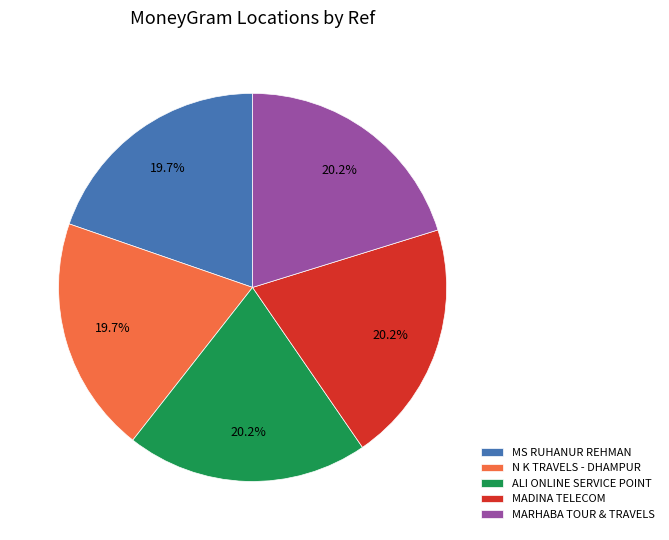

To the nearest percent, what percentage of the pie is MARHABA TOUR & TRAVELS?

20%